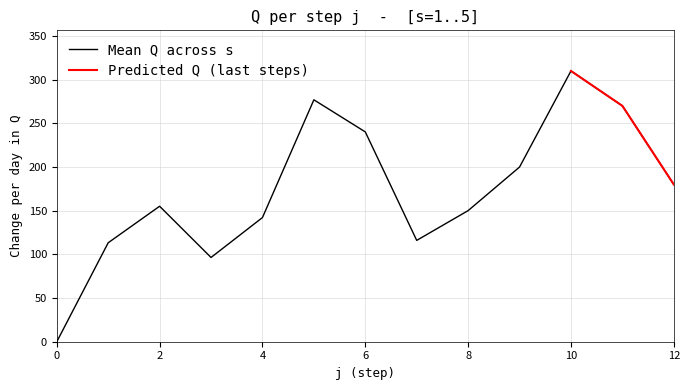

How many lines are shown in the chart?

2